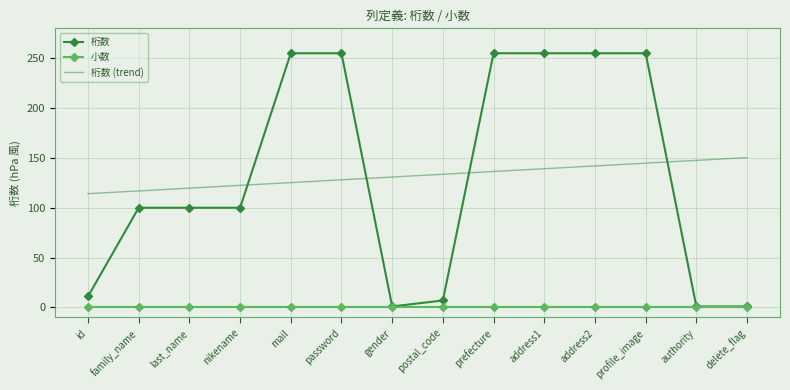

Which series has the largest range (max minus min)?

桁数